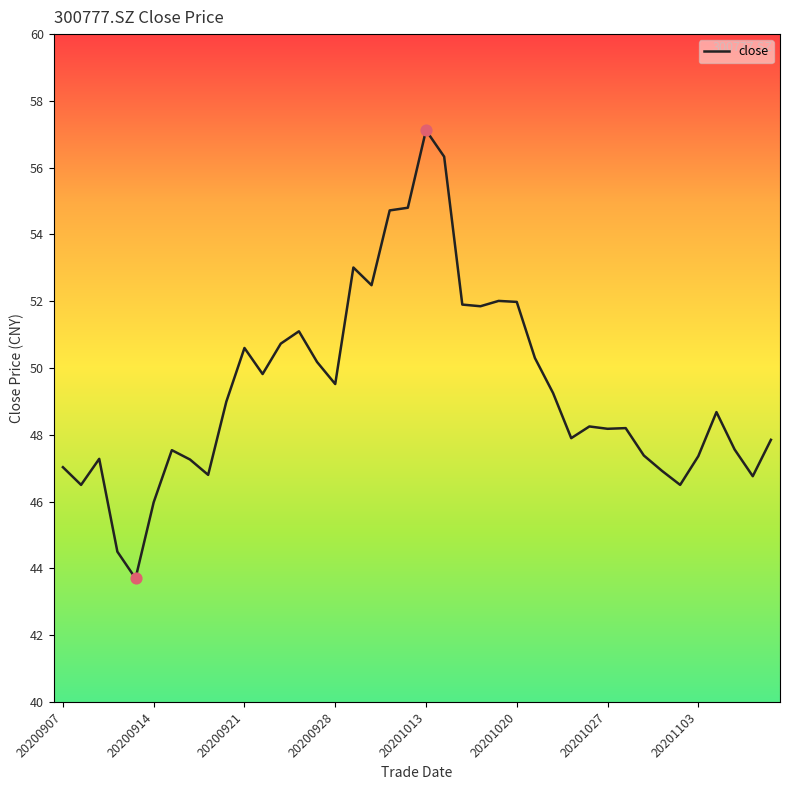

What is the minimum value shown in the chart?

43.7